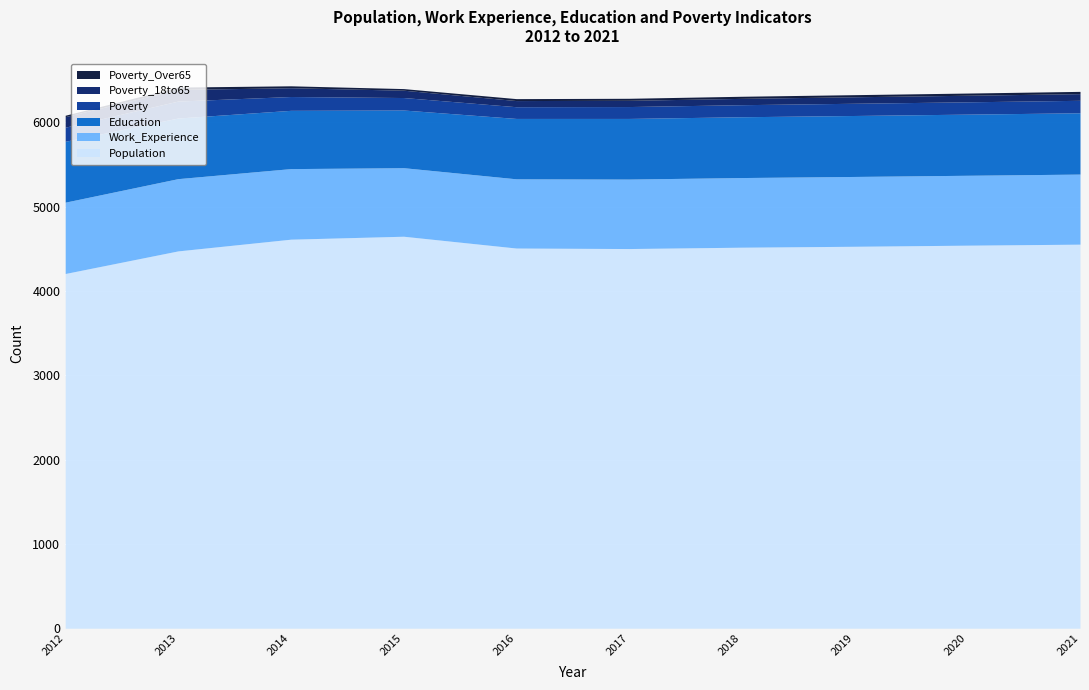

At how many categories does at least one series exceed 3042?

10